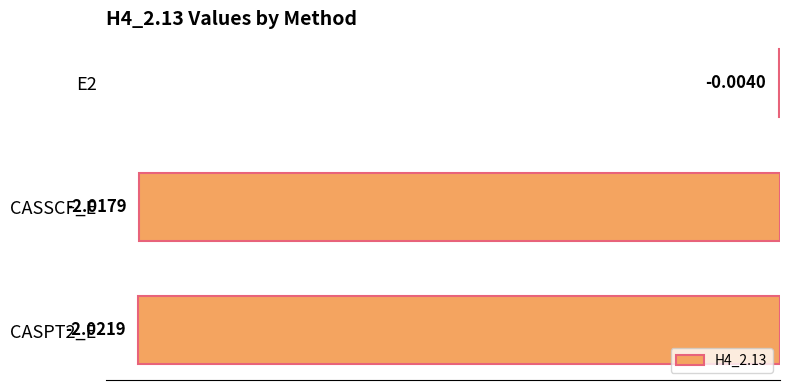

What is the sum of all values?

-4.0